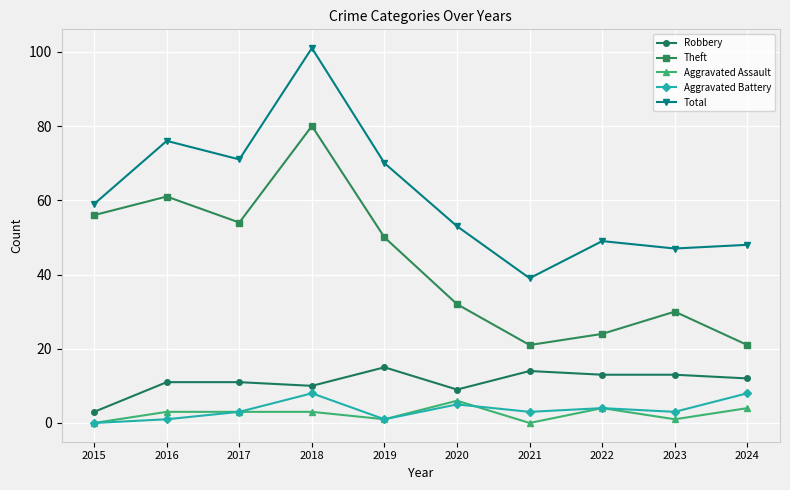

In Aggravated Assault, how many points are lower than both neighbors (excluding endpoints)?

3